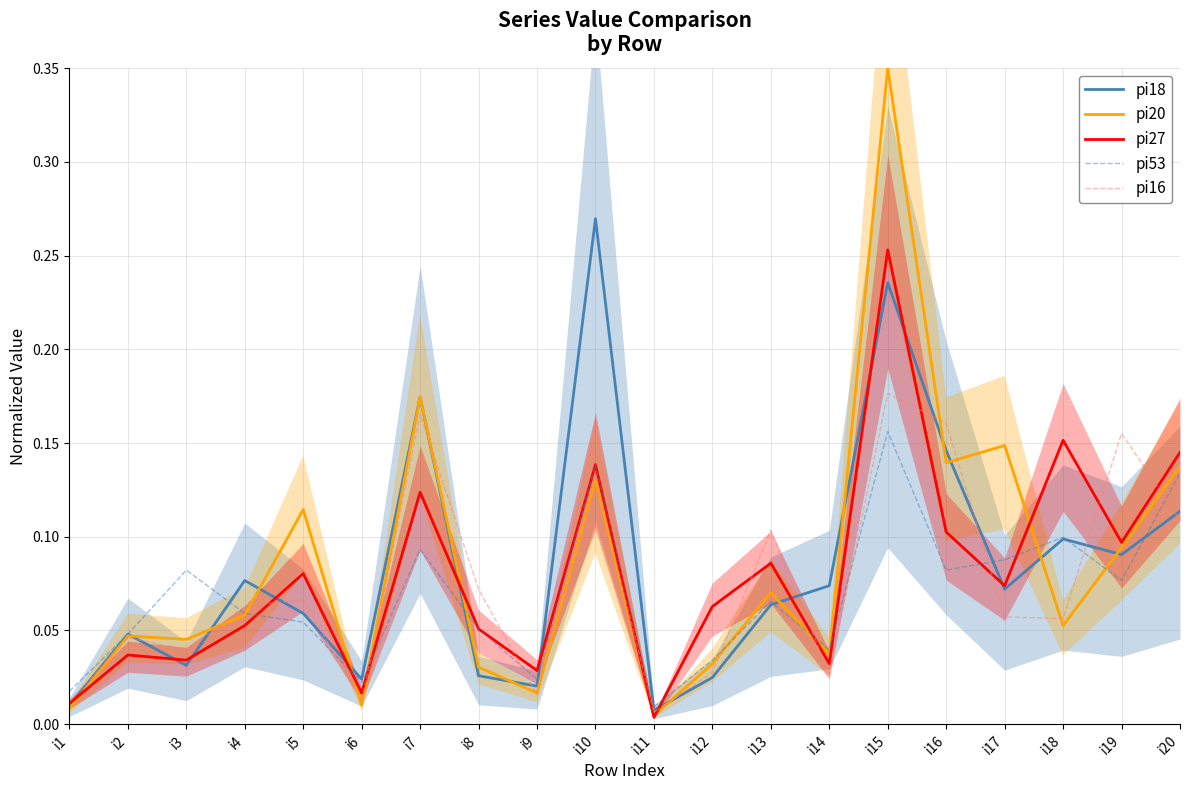

How many interior local peaks does the pi16 series have?

7